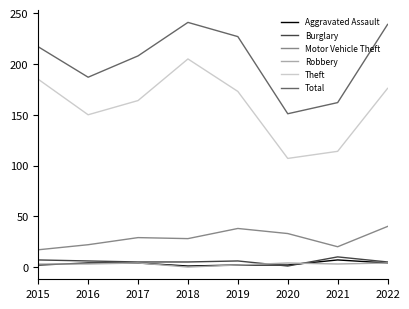

True or false: Burglary and Total intersect in this chart.

False